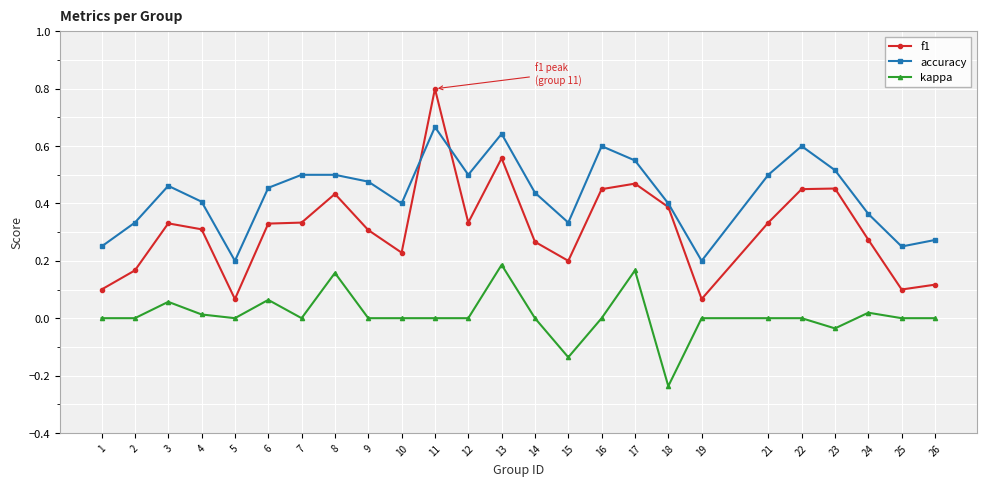

Is the value of f1 at 4 greater than the value of kappa at 23?

Yes